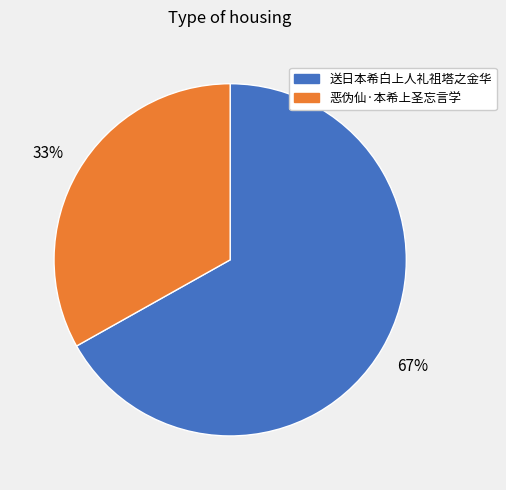

Is the sum of 恶伪仙·本希上圣忘言学 and 送日本希白上人礼祖塔之金华 greater than half?

Yes